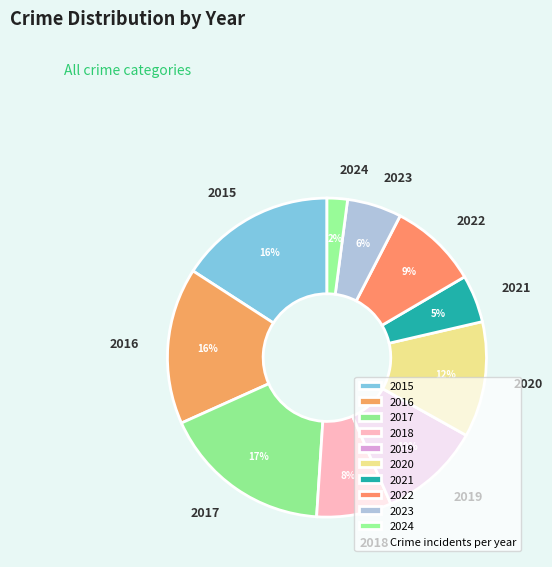

Is there any slice that represents more than half of the pie?

No